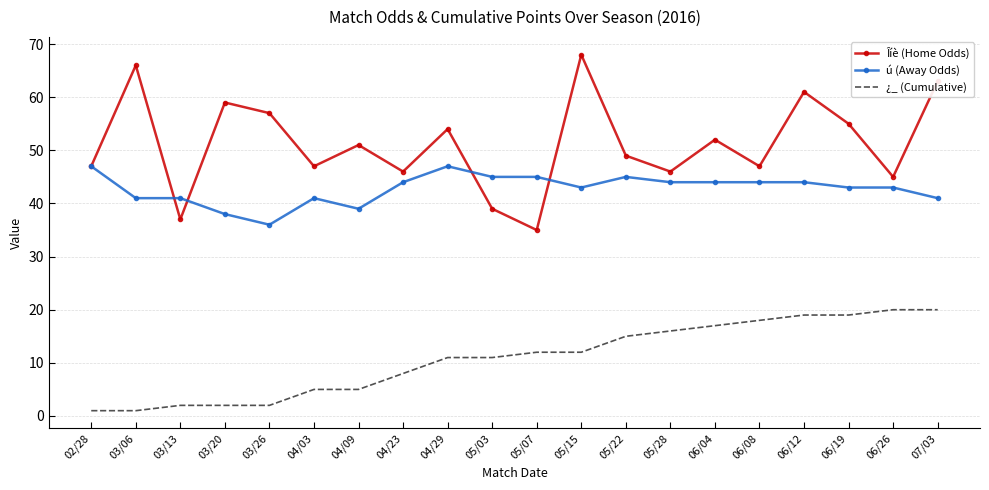

List the series in order of their overall mean, lowest first.

¿_ (Cumulative), ú (Away Odds), Îíè (Home Odds)